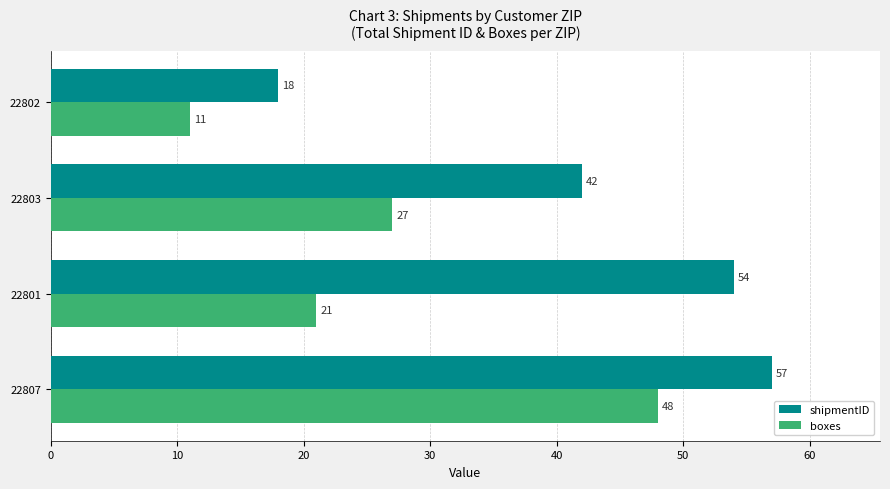

Which series has the widest spread of values?

shipmentID